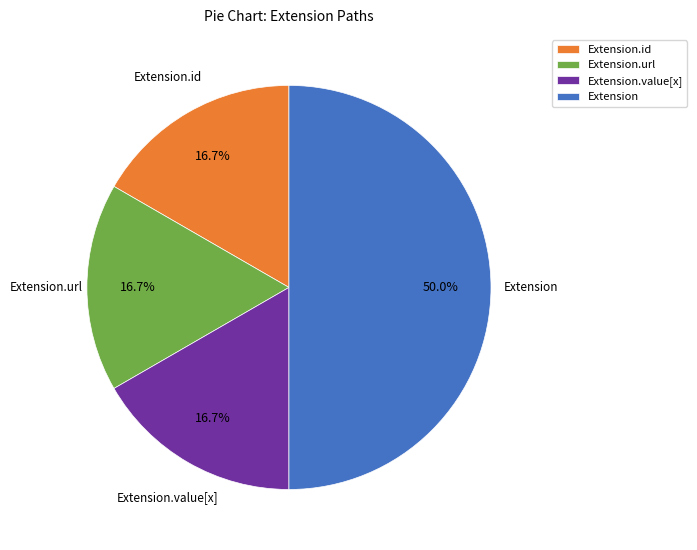

To the nearest percent, what is the difference between the largest and smallest slice percentages?

33%